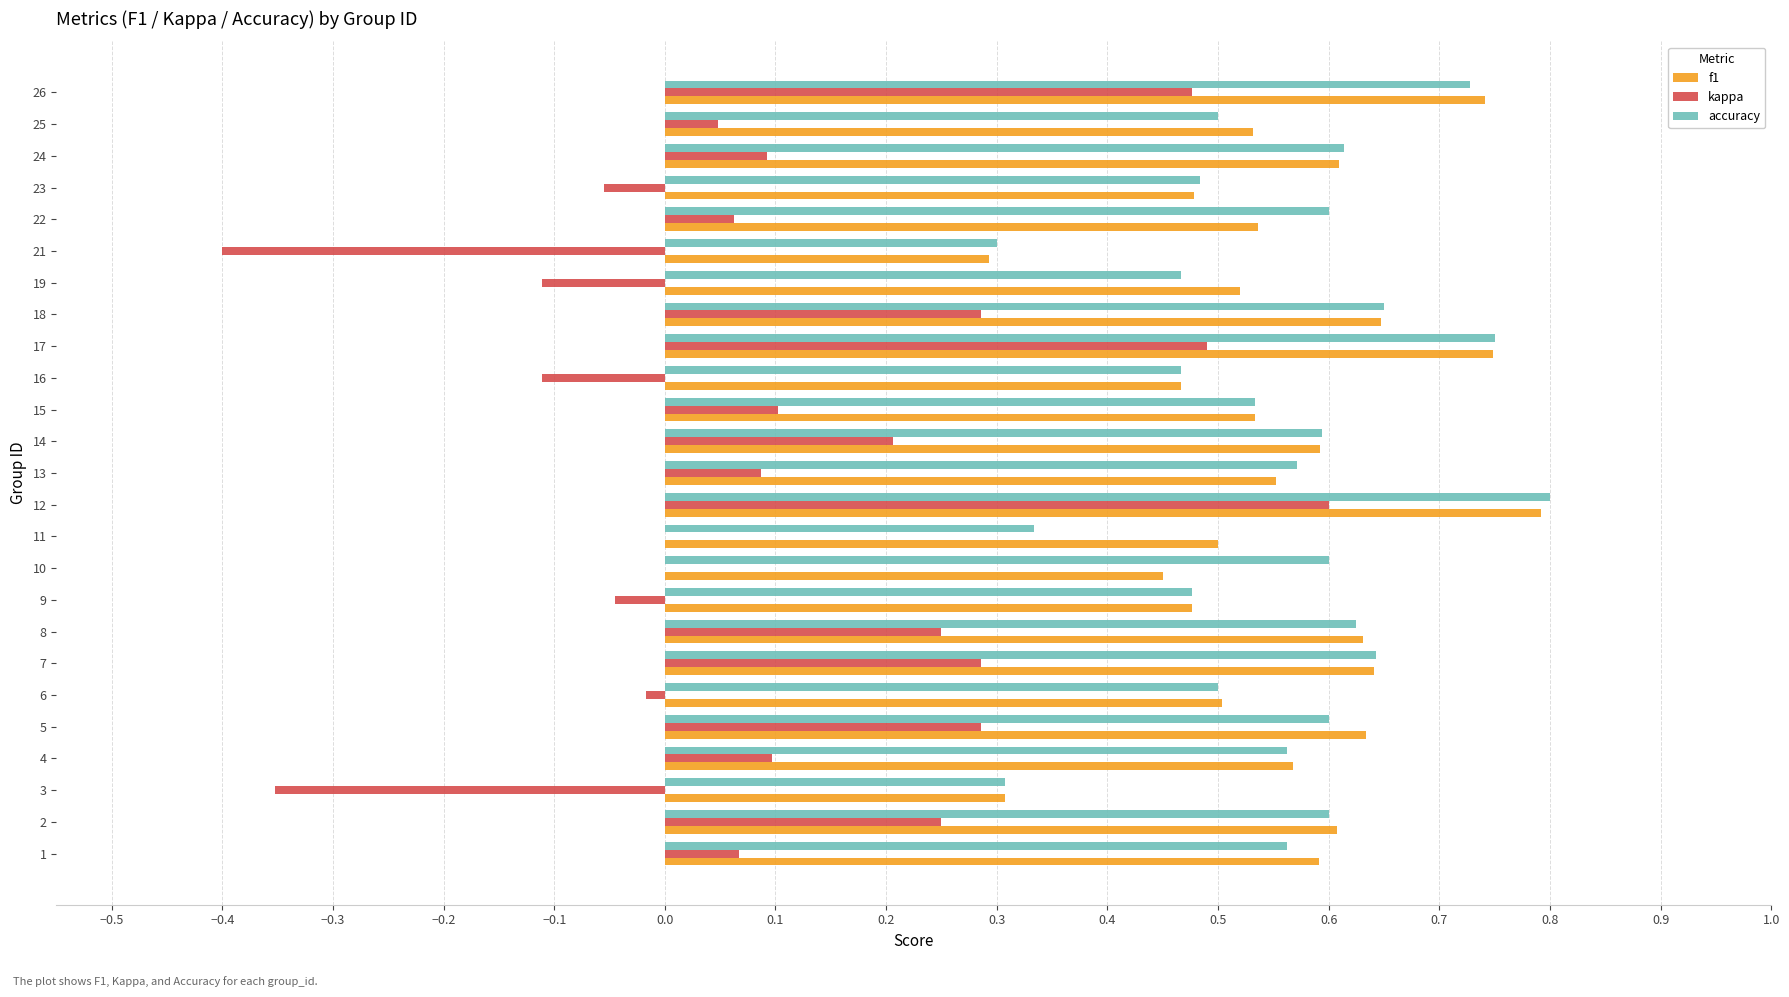

What is the total value across all series at 25?

1.1